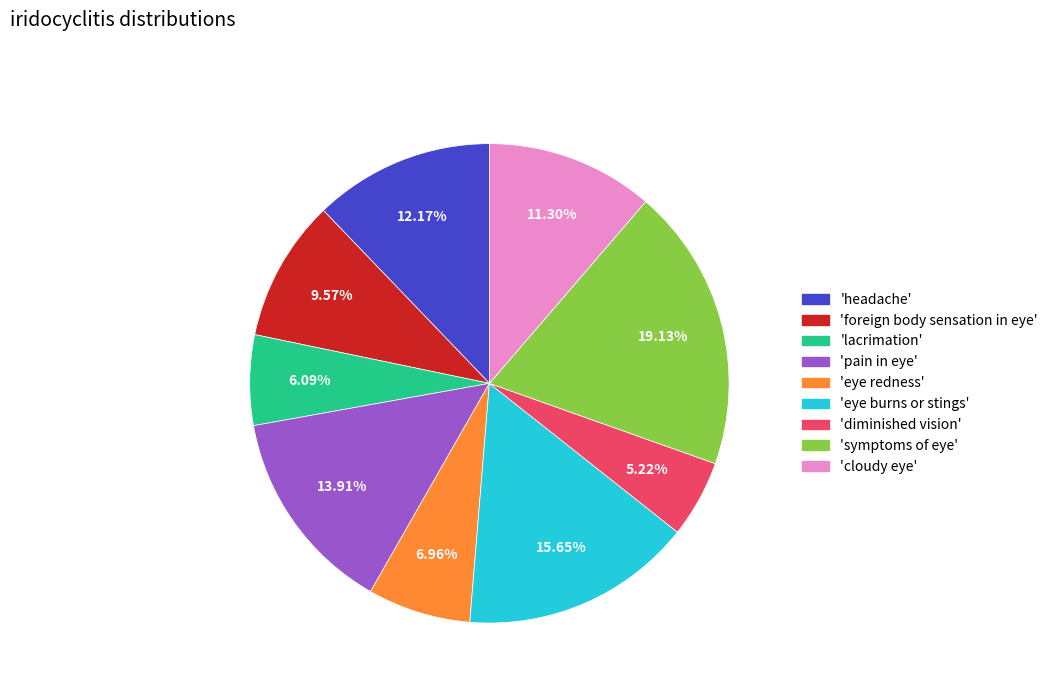

Count the number of slices in the pie.

9